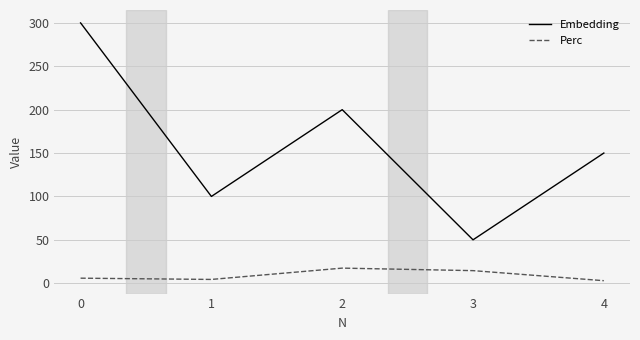

Between 0 and 4, which series saw the biggest shift?

Embedding